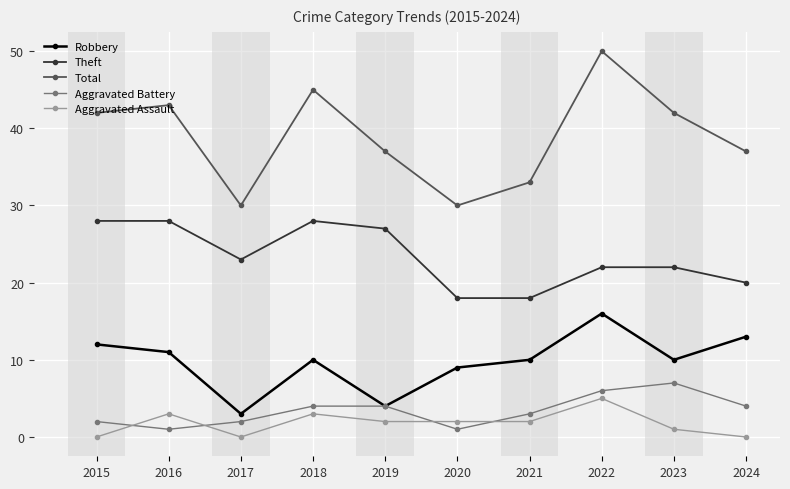

At which category is the sum across all series the highest?

2022